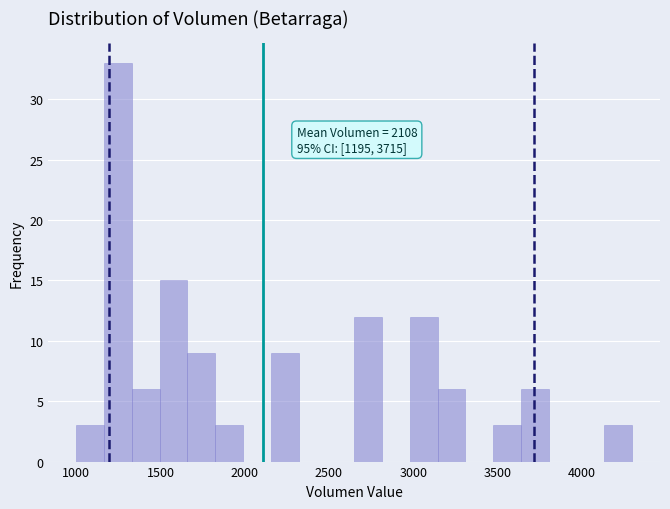

Read against the x-axis, roughly where is the centre of the tallest bar?

1250